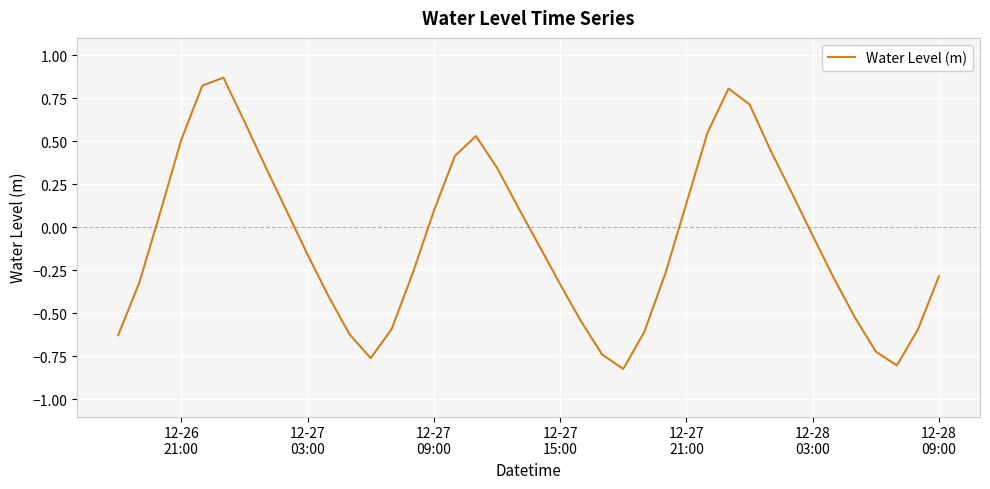

What is the difference between the maximum and minimum values?

1.7